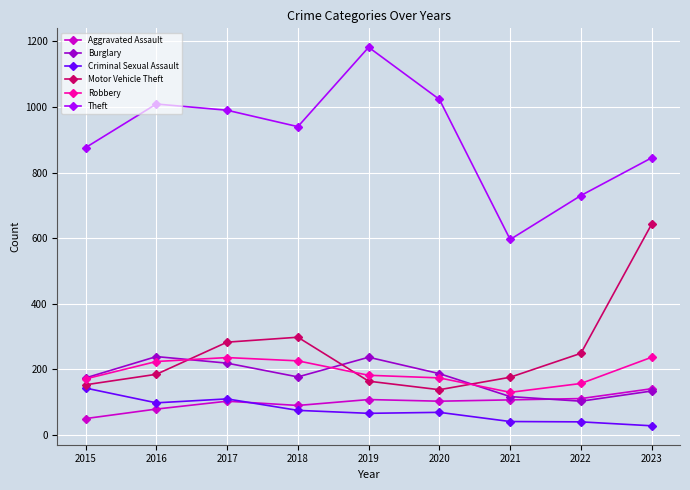

True or false: Robbery has a value of 104 at 2020.

False